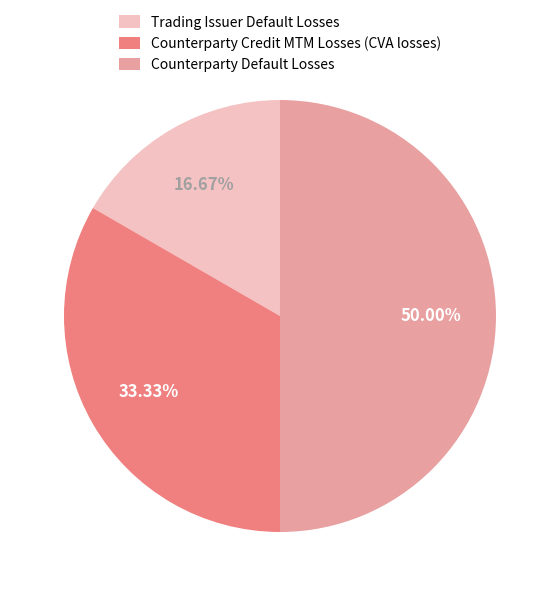

Approximately how many times larger is the value at Counterparty Default Losses compared to Trading Issuer Default Losses?

3.0